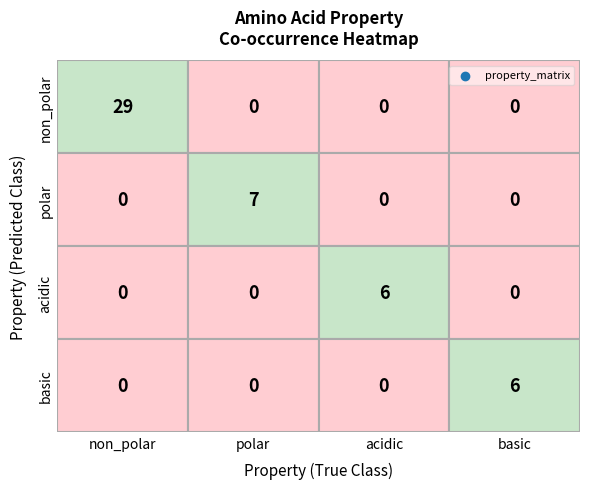

Is the value of acidic at polar greater than the value of non_polar at basic?

No